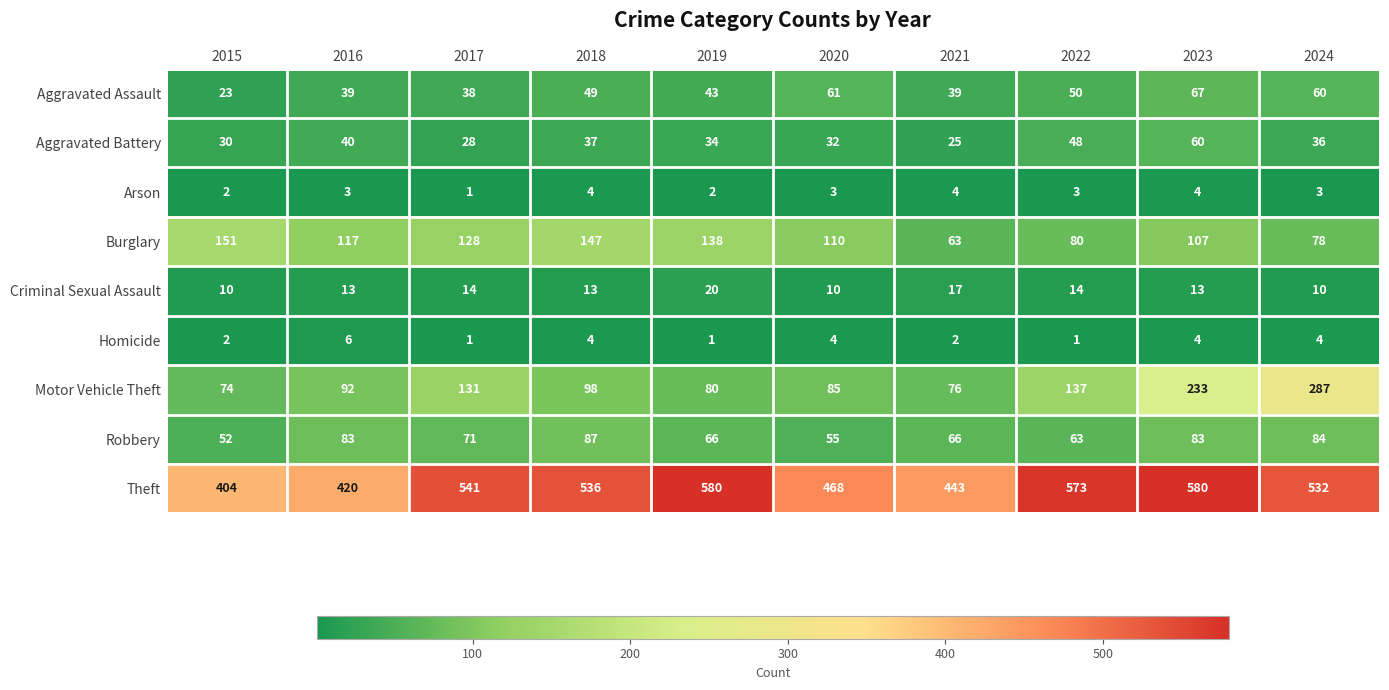

What is the sum of the Homicide values at 2016 and 2017?

7